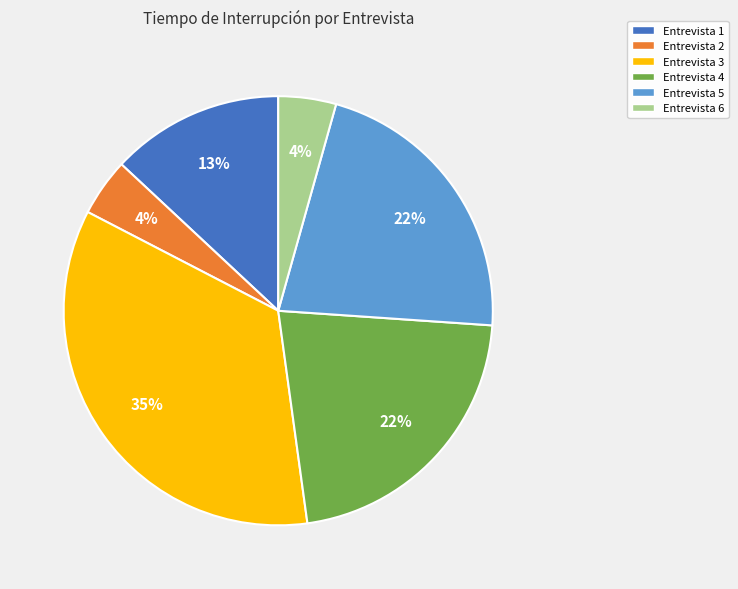

Is there any slice that represents more than half of the pie?

No